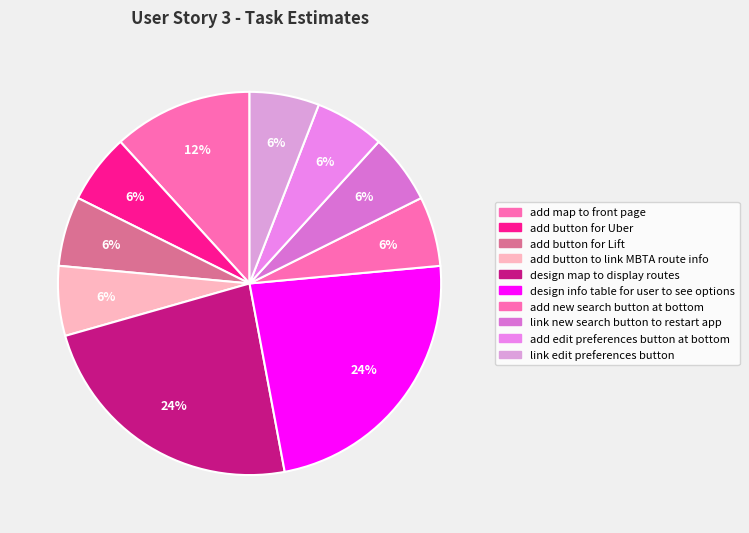

Which category has the smallest portion of the pie?

add button for Uber